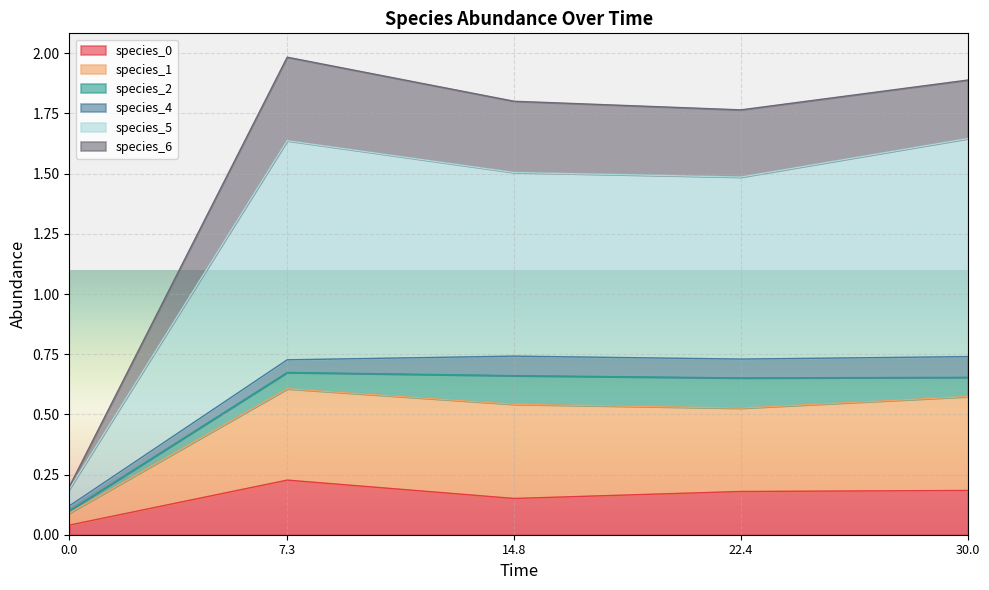

Which category has the highest value in the species_0 series?

7.3